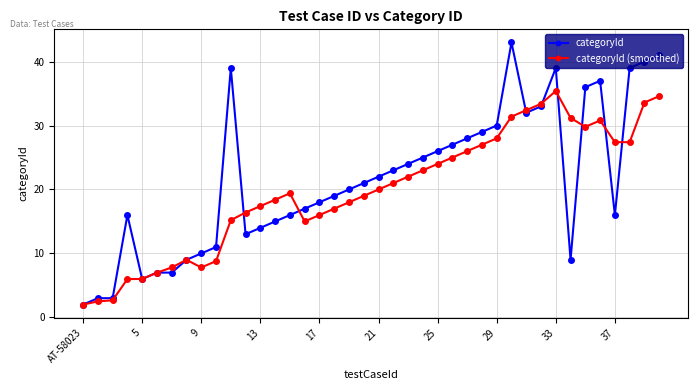

How many data points in categoryId are less than 21?

20